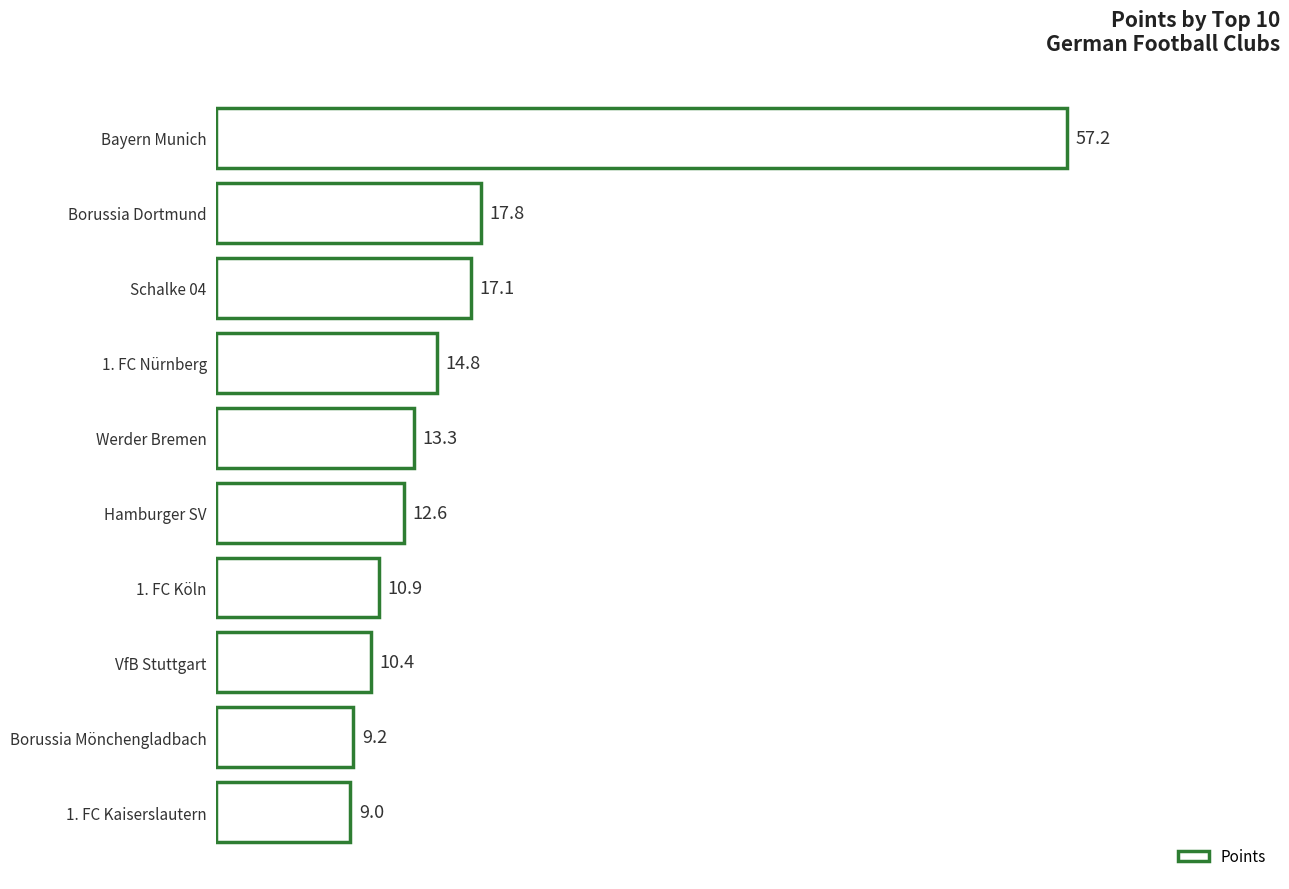

At which label is the value closest to 33?

Borussia Dortmund